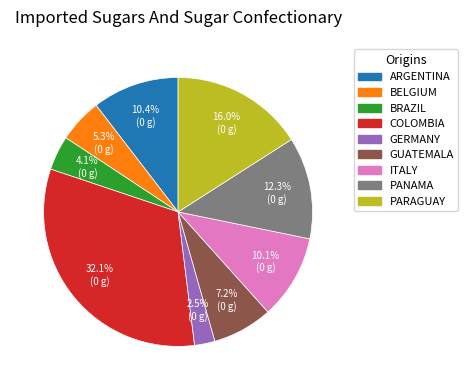

Which slice is the smallest?

GERMANY